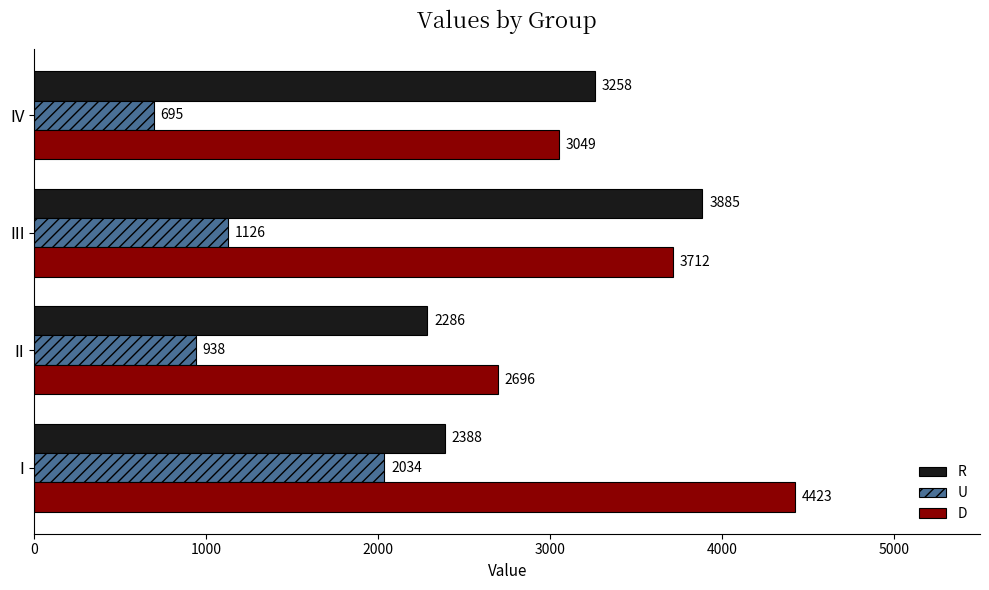

The R series shows 1359 at III. True or false?

False